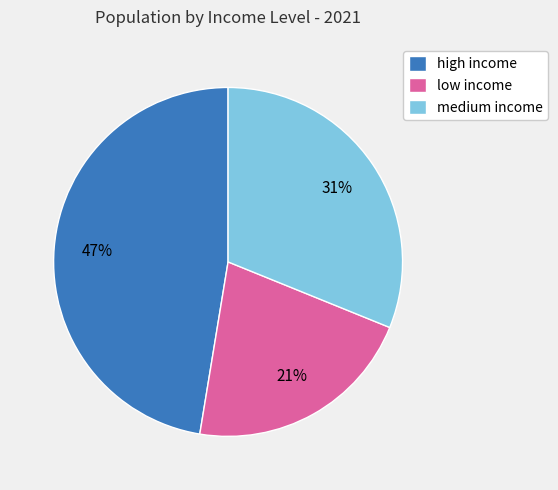

To the nearest percent, what is the difference between the largest and smallest slice percentages?

26%